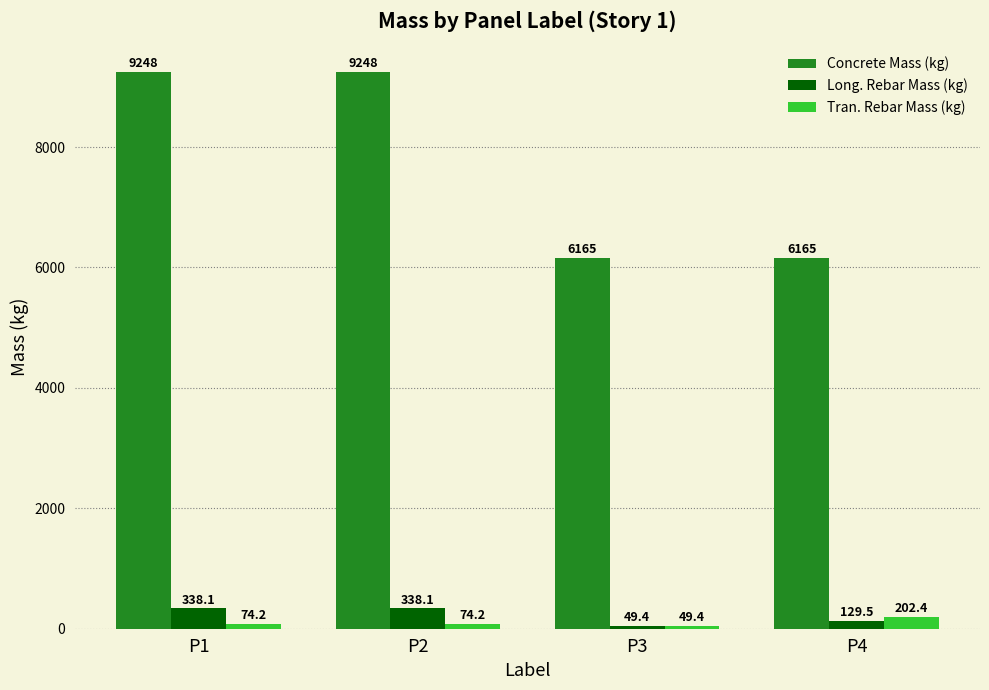

What is the difference between the second highest and minimum values in the Concrete Mass (kg) series?

3082.6